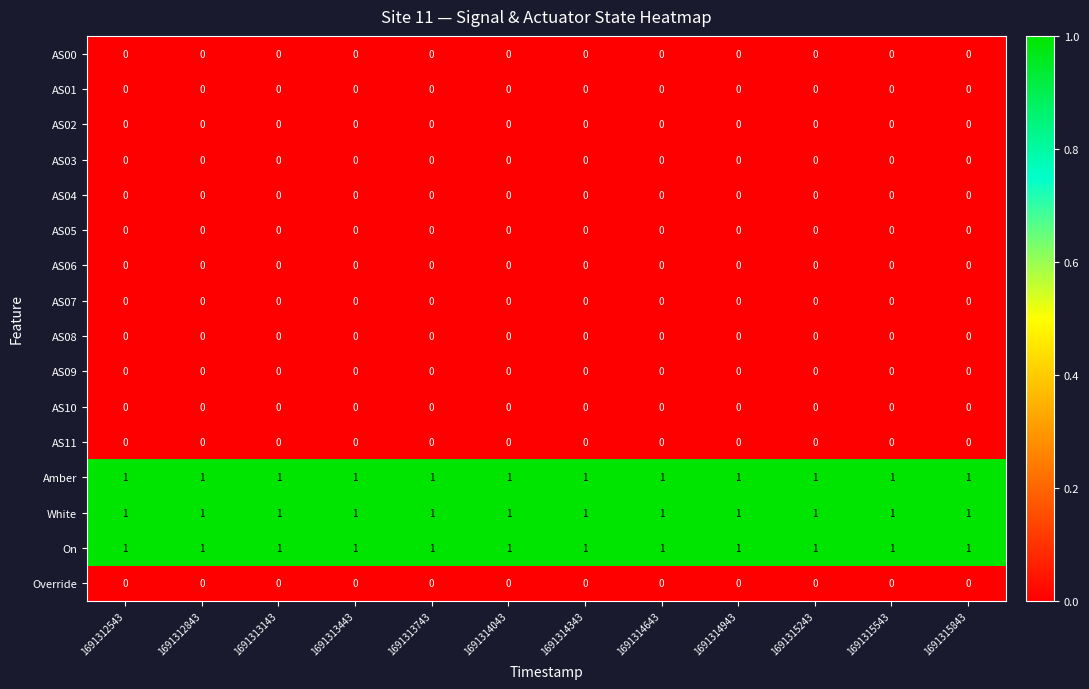

True or false: AS03 has a value of 0 at 1691314343.

True